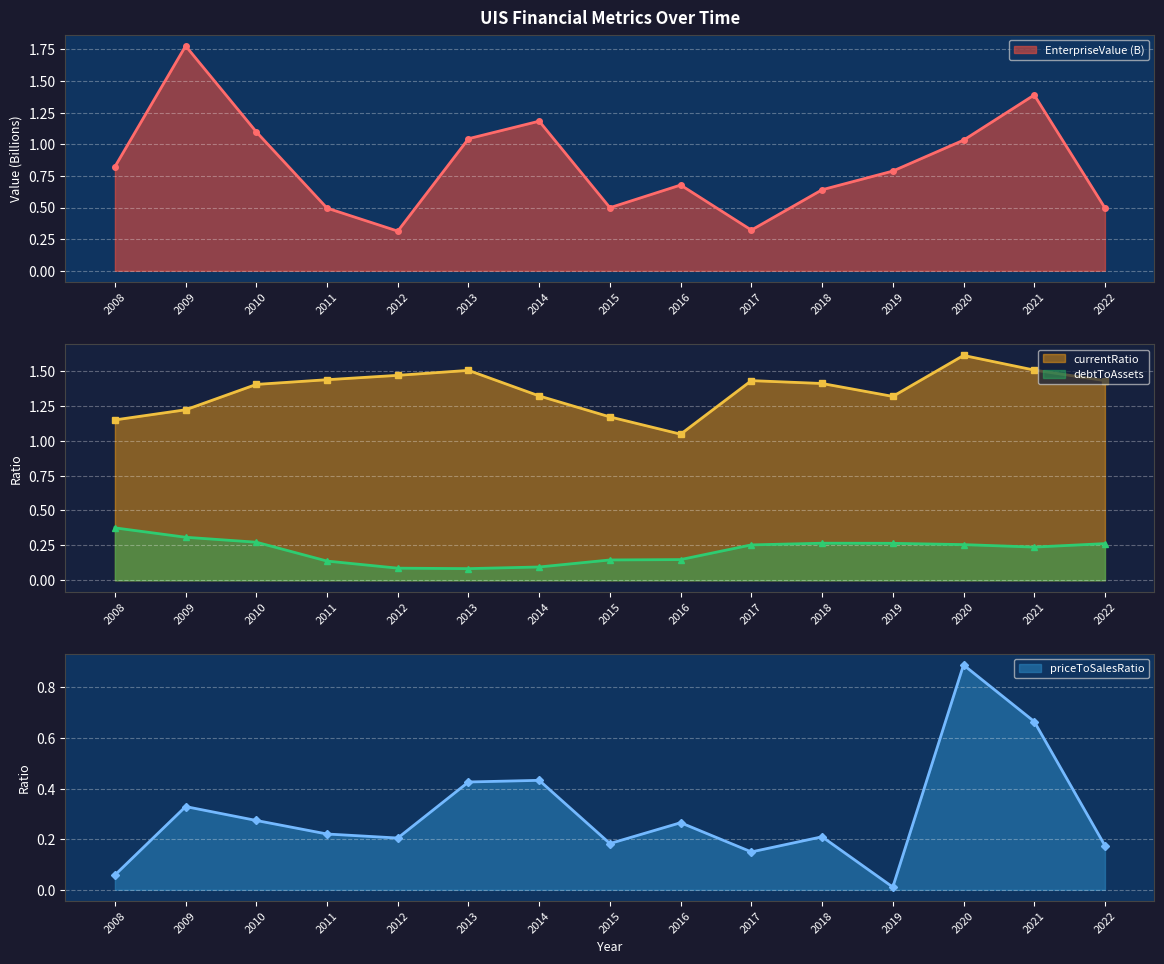

Reading right to left, extract all data points from this chart.

EnterpriseValue: 2022=0.5	2021=1.4	2020=1.0	2019=0.8	2018=0.6	2017=0.3	2016=0.7	2015=0.5	2014=1.2	2013=1.0	2012=0.3	2011=0.5	2010=1.1	2009=1.8	2008=0.8
currentRatio: 2022=1.4	2021=1.5	2020=1.6	2019=1.3	2018=1.4	2017=1.4	2016=1.0	2015=1.2	2014=1.3	2013=1.5	2012=1.5	2011=1.4	2010=1.4	2009=1.2	2008=1.1
debtToAssets: 2022=0.3	2021=0.2	2020=0.3	2019=0.3	2018=0.3	2017=0.3	2016=0.1	2015=0.1	2014=0.1	2013=0.1	2012=0.1	2011=0.1	2010=0.3	2009=0.3	2008=0.4
priceToSalesRatio: 2022=0.2	2021=0.7	2020=0.9	2019=0.0	2018=0.2	2017=0.1	2016=0.3	2015=0.2	2014=0.4	2013=0.4	2012=0.2	2011=0.2	2010=0.3	2009=0.3	2008=0.1